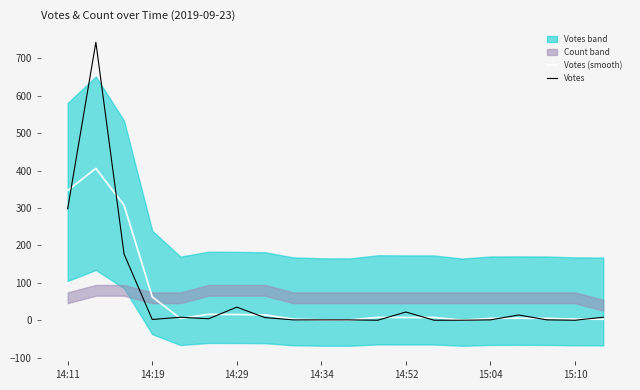

Is it true that Votes (smooth) equals 7.3 at 14:52?

True